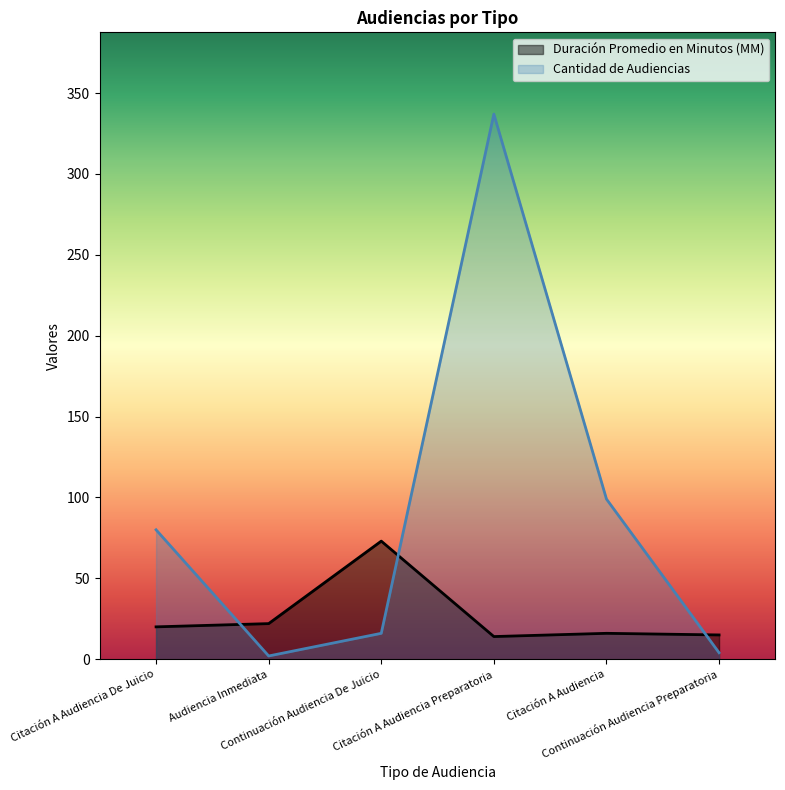

What are all the series names shown in the legend?

Duración Promedio en Minutos (MM), Cantidad de Audiencias